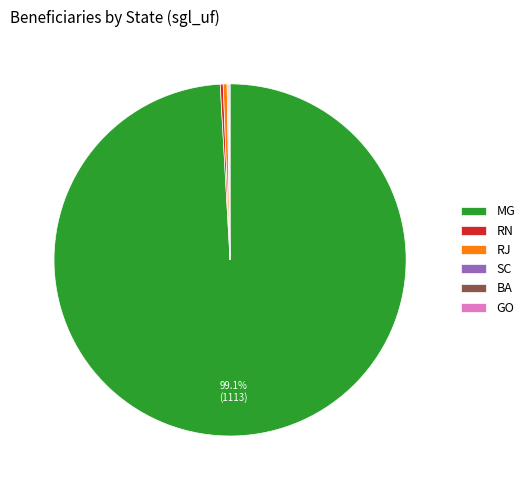

Which category has the biggest portion of the pie?

MG